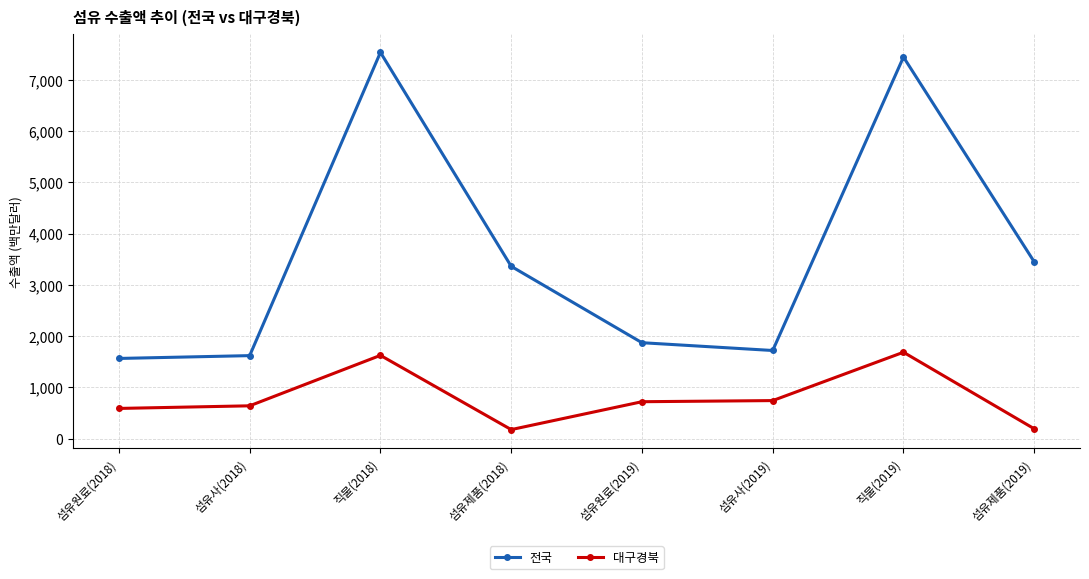

Is the value of 전국 at 섬유제품(2019) greater than the value of 대구경북 at 섬유원료(2018)?

Yes